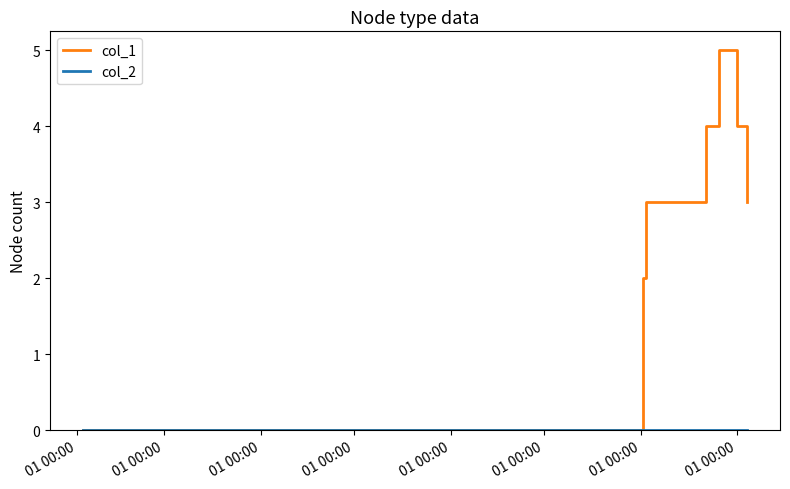

Which series has the largest total across all categories?

col_1